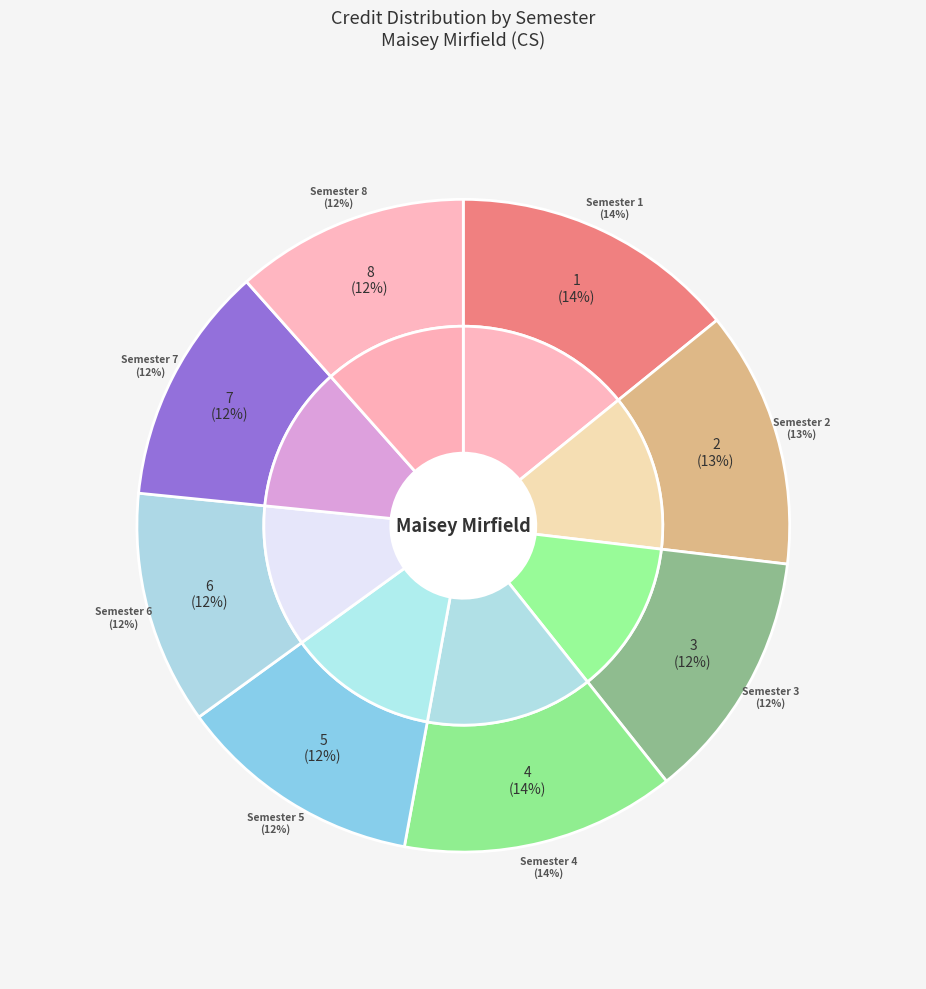

To the nearest percent, what is the difference between the 2 and 1 slice percentages?

1%